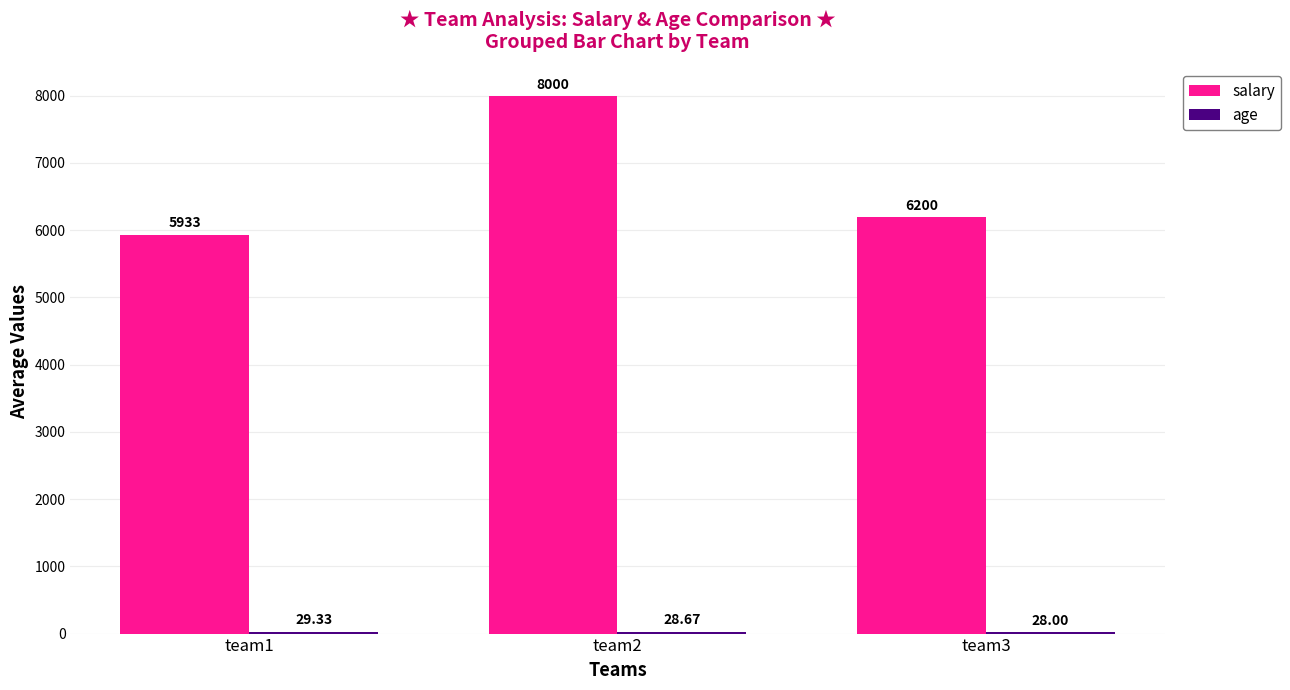

Which category has the highest value across all series?

team2